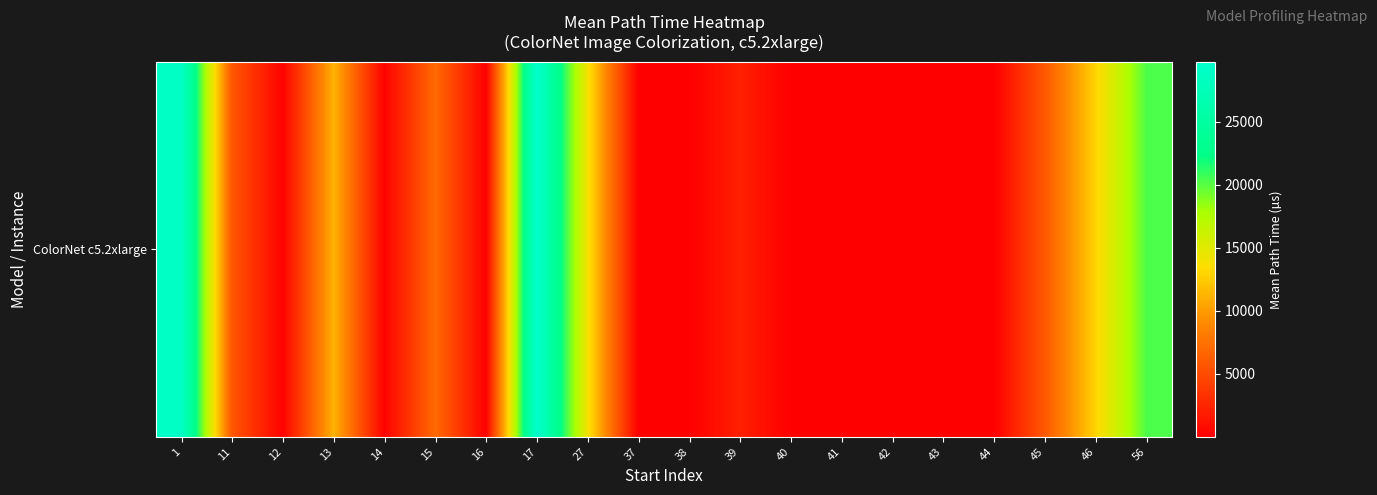

The value at 16 is 135.5. True or false?

False